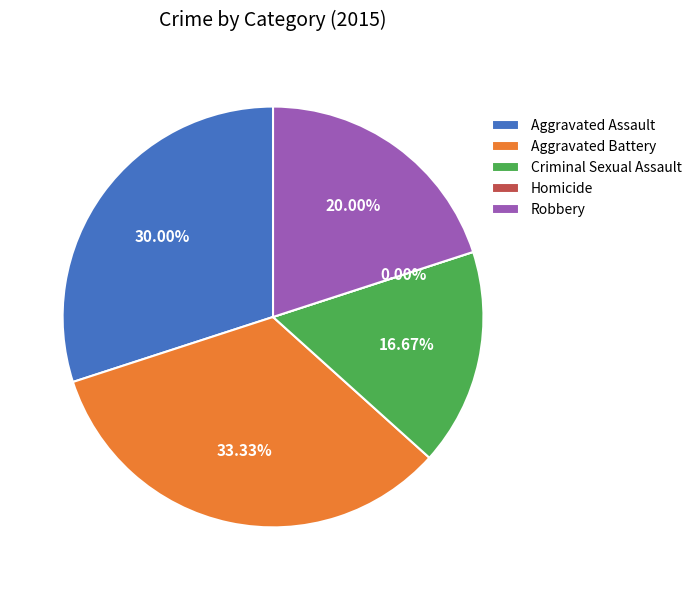

Is Aggravated Assault the majority of the pie?

No